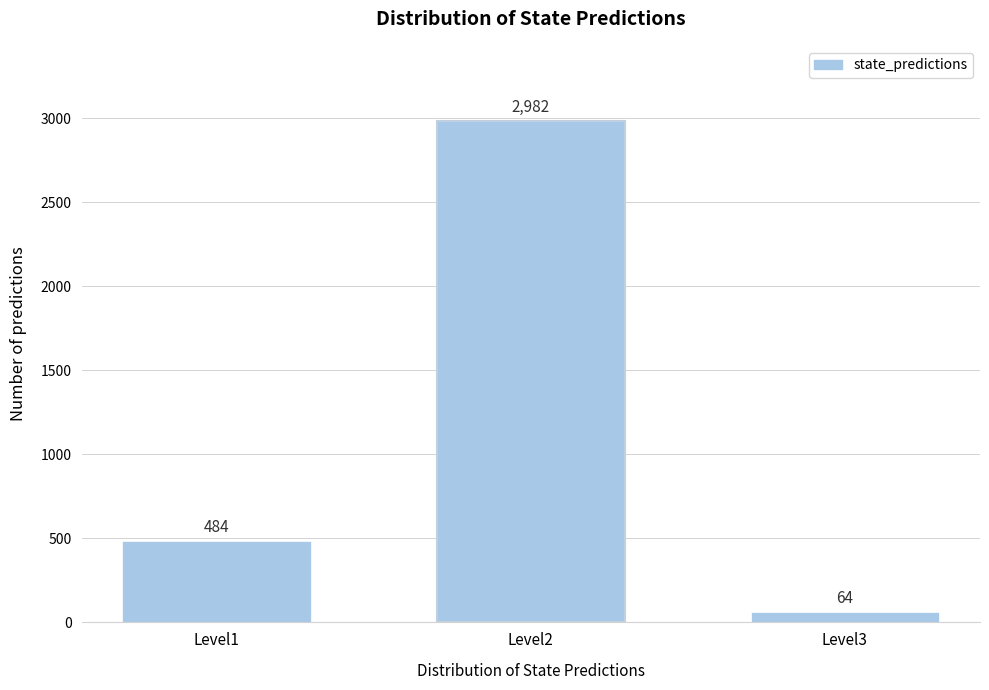

Reading right to left, extract all data points from this chart.

Level3=64	Level2=2982	Level1=484